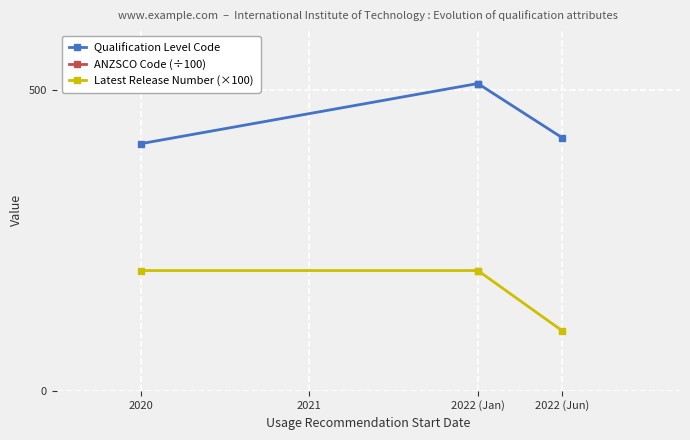

Which series has the largest total across all categories?

ANZSCO Code (÷100)